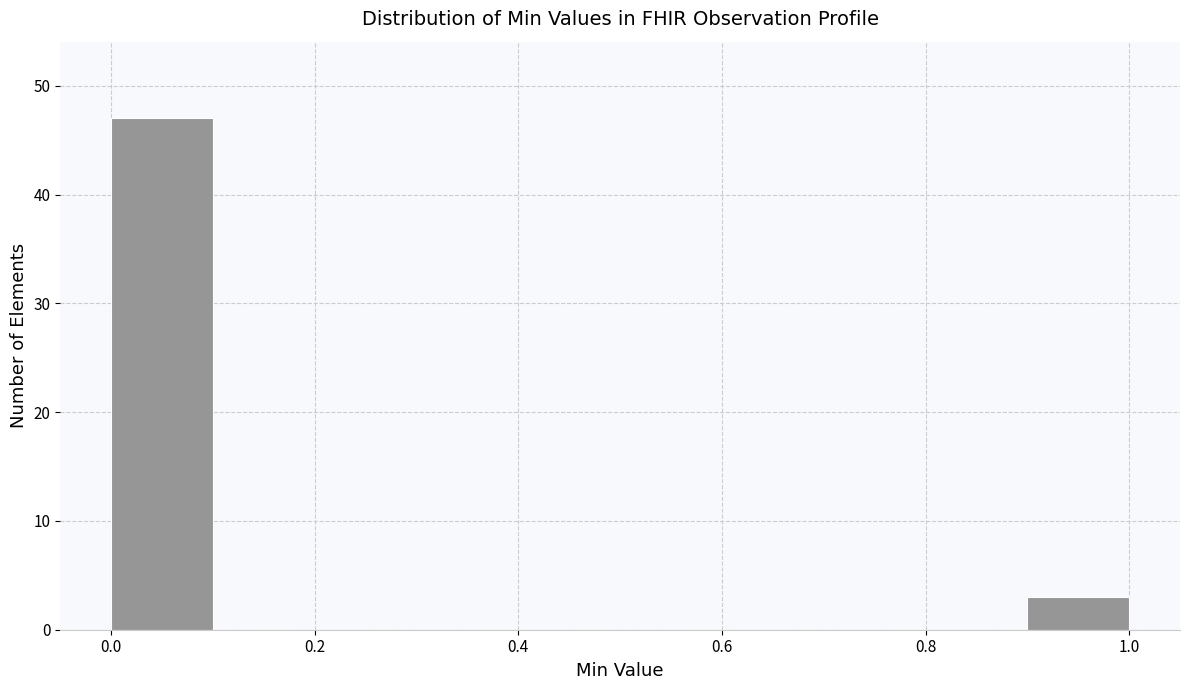

Reading left to right, transcribe this chart: for each bar, give the range it covers on the x-axis and its height. The values are not printed on the chart, so give them approximately, as read against the axis.

0.0 to 0.1: 47
0.1 to 0.2: 0
0.2 to 0.3: 0
0.3 to 0.4: 0
0.4 to 0.5: 0
0.5 to 0.6: 0
0.6 to 0.7: 0
0.7 to 0.8: 0
0.8 to 0.9: 0
0.9 to 1.0: 3